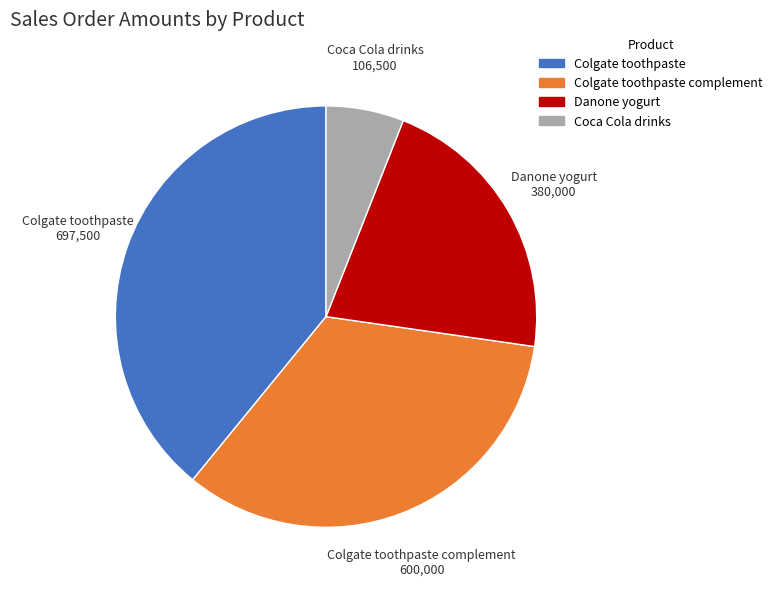

The Colgate toothpaste slice represents 39% of the pie. True or false?

True